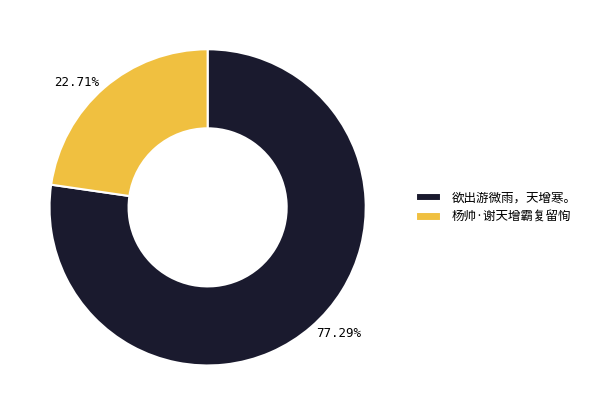

Between 欲出游微雨，天增寒。 and 杨帅·谢天增霸复留恂, which is larger?

欲出游微雨，天增寒。